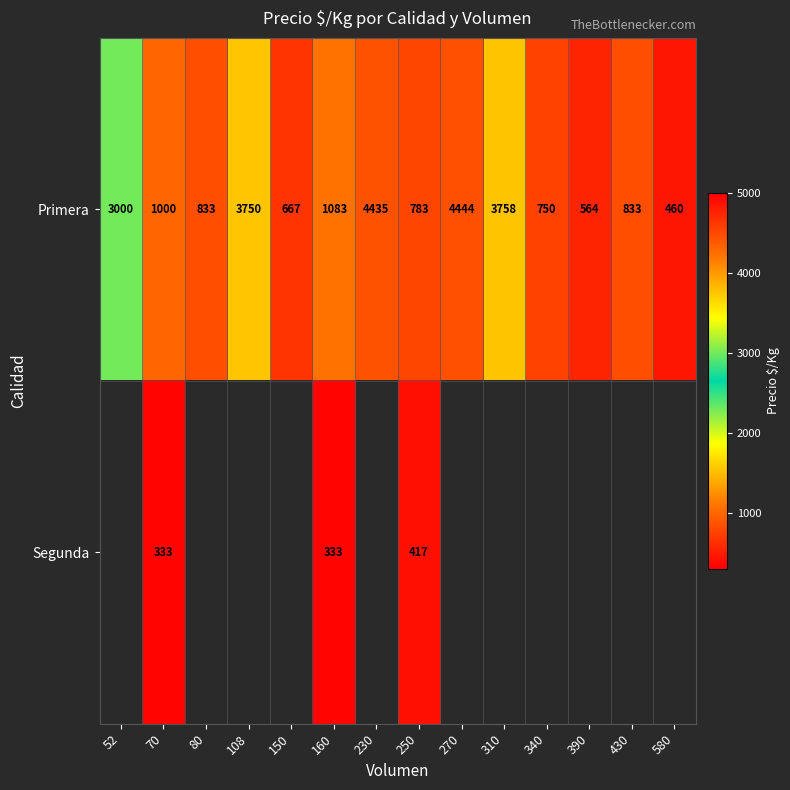

Where is Primera nearest to the value 2452?

52